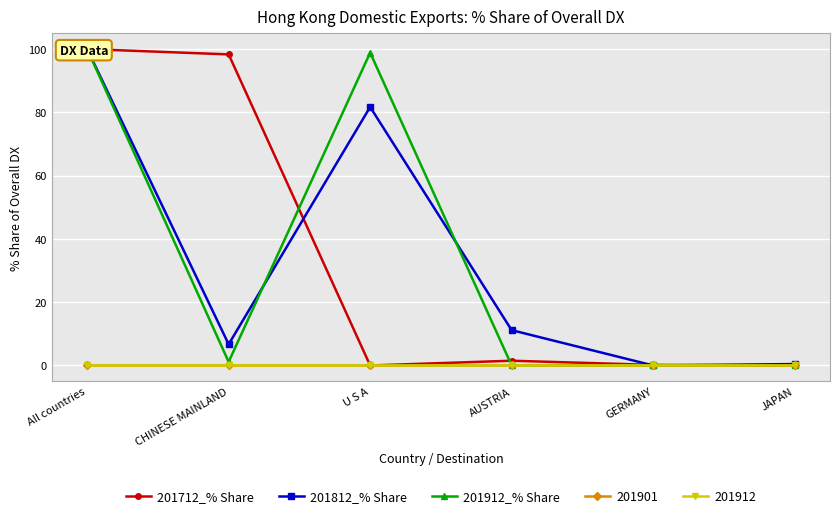

How many data points does each series have?

6